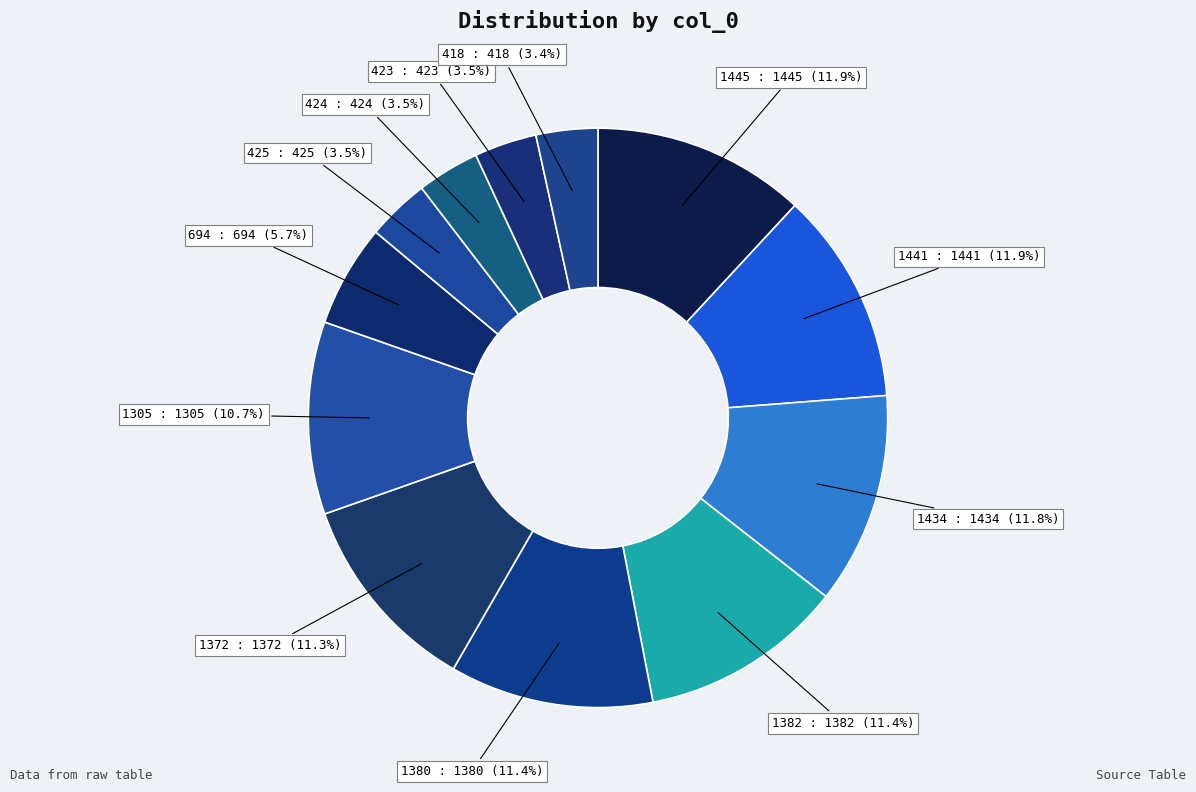

How many slices are in this pie chart?

12